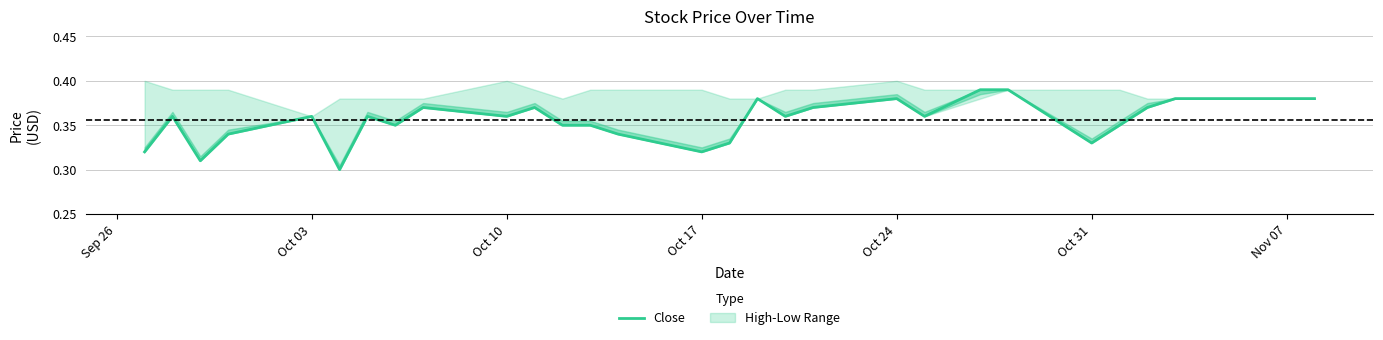

What is the sum of all values?

10.3